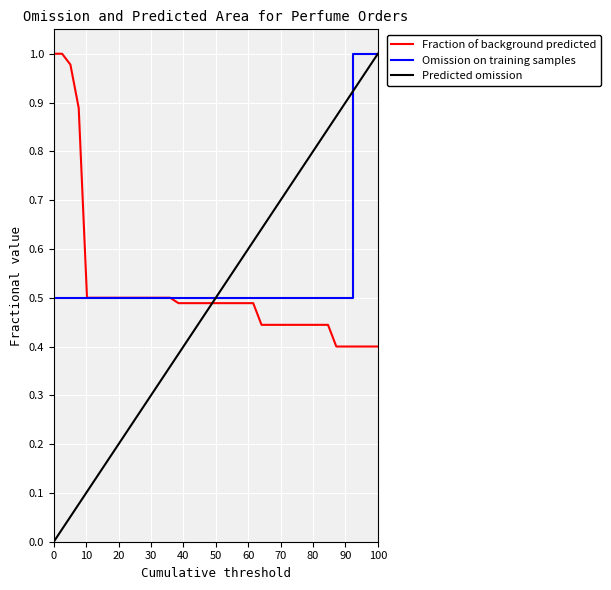

Which series has the largest range (max minus min)?

Predicted omission